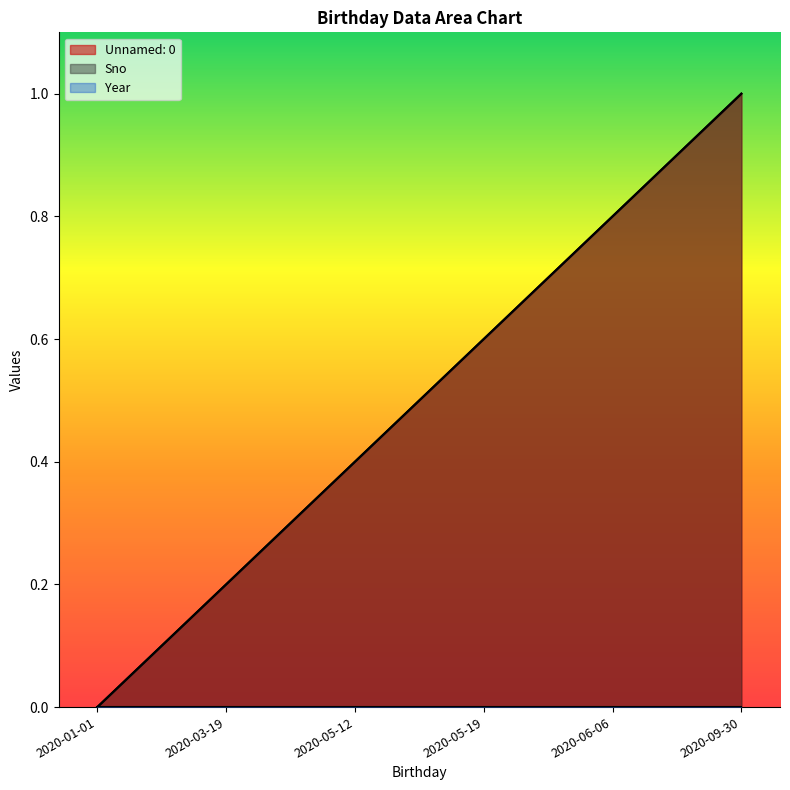

Which category has the highest value in the Sno series?

2020-09-30